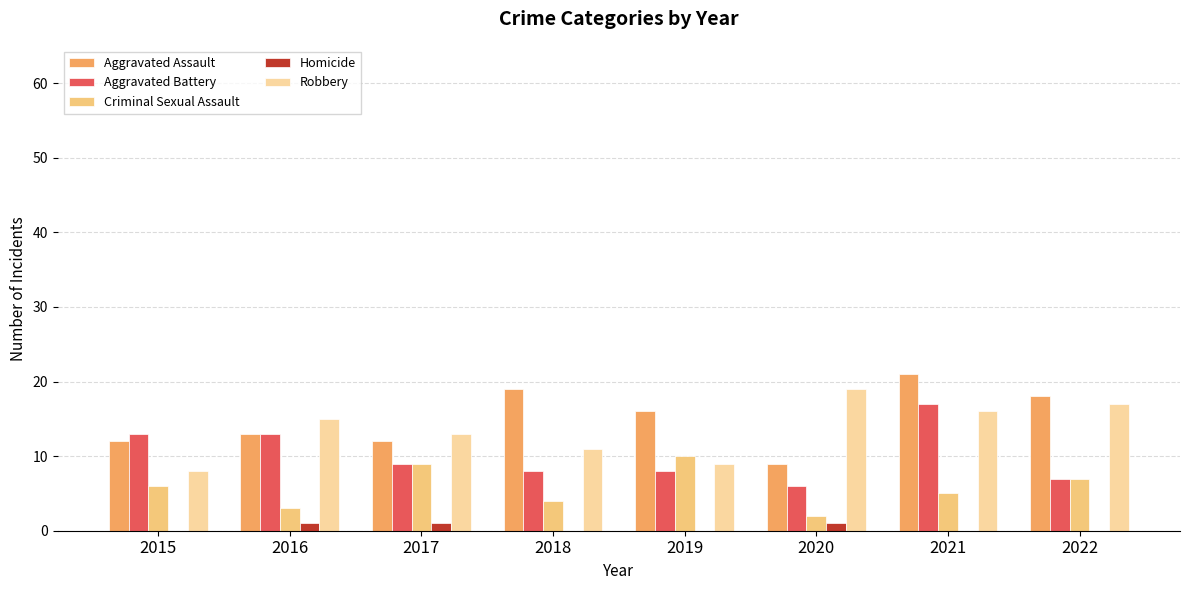

Which label corresponds to the largest value in the chart?

2021